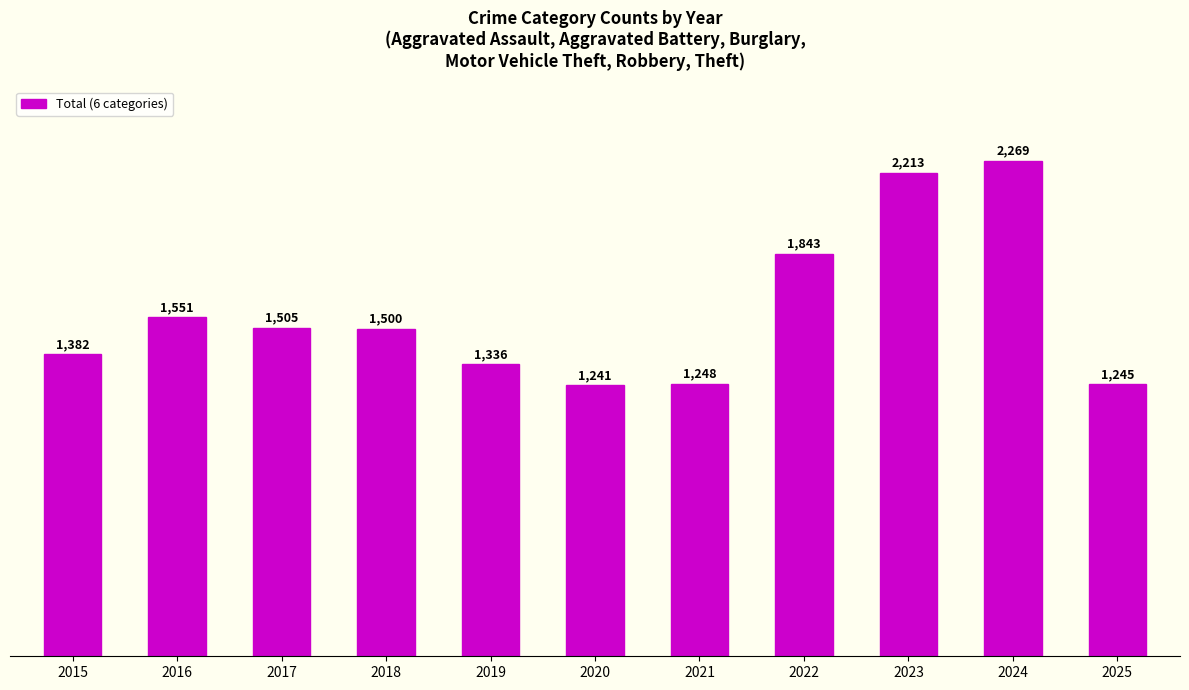

Reading left to right, extract all data points from this chart.

2015=1382	2016=1551	2017=1505	2018=1500	2019=1336	2020=1241	2021=1248	2022=1843	2023=2213	2024=2269	2025=1245